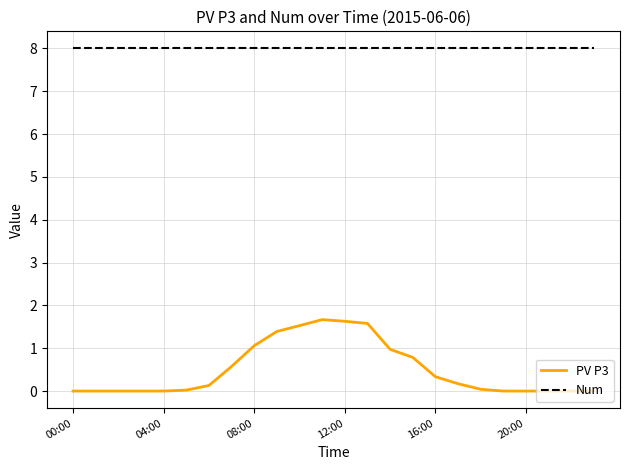

Rank the series by their average value, from highest to lowest.

Num, PV P3